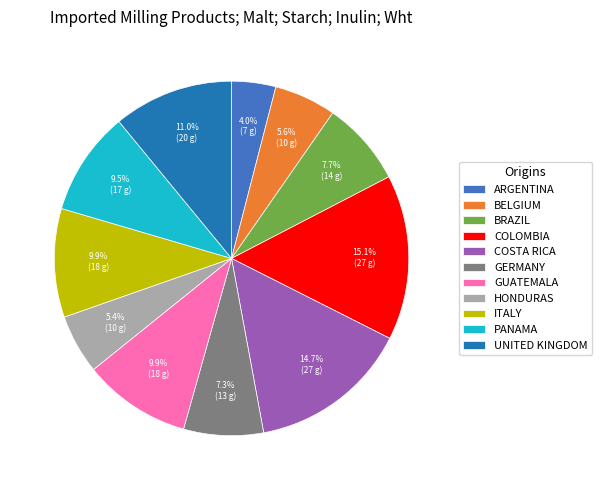

Between COLOMBIA and ARGENTINA, which is larger?

COLOMBIA